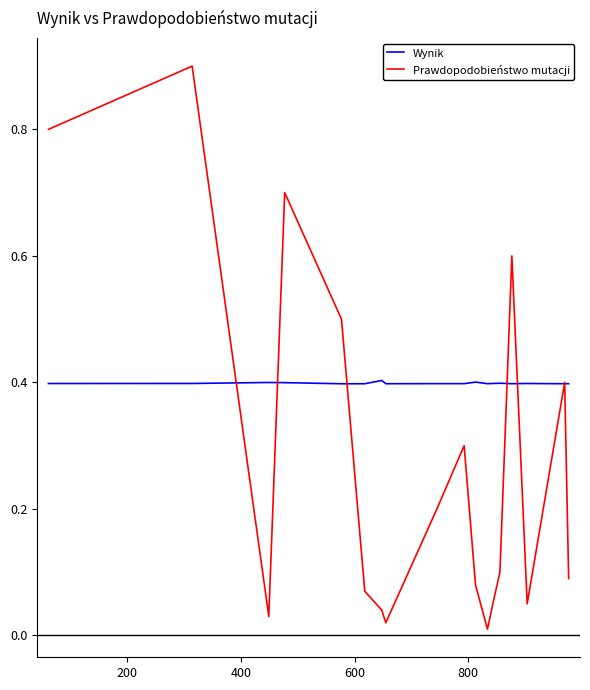

What is the highest value of the Prawdopodobieństwo mutacji series?

0.9